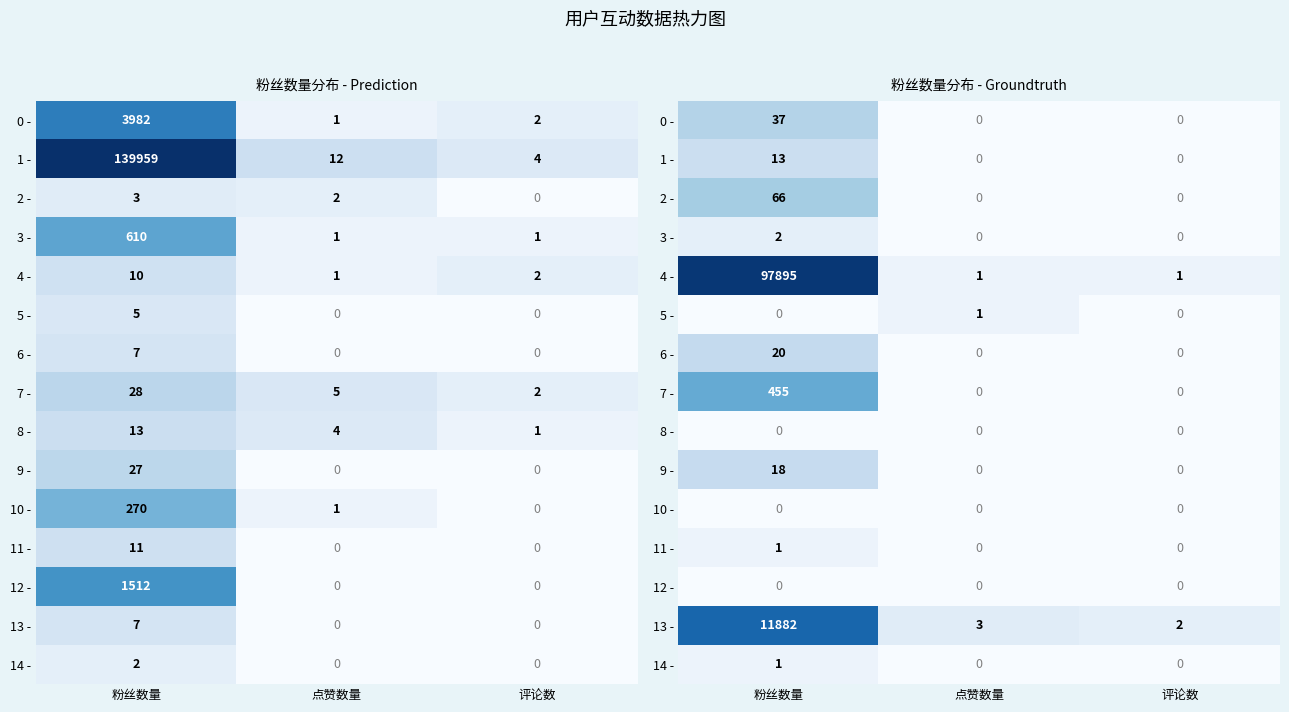

Which category has the highest value across all series?

粉丝数量